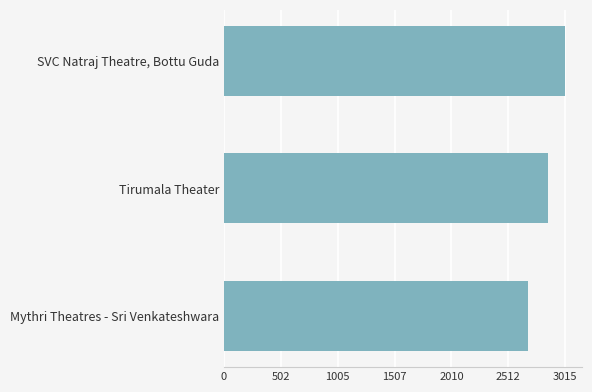

Reading bottom to top, what are all the values shown in this chart?

2685	2860	3015